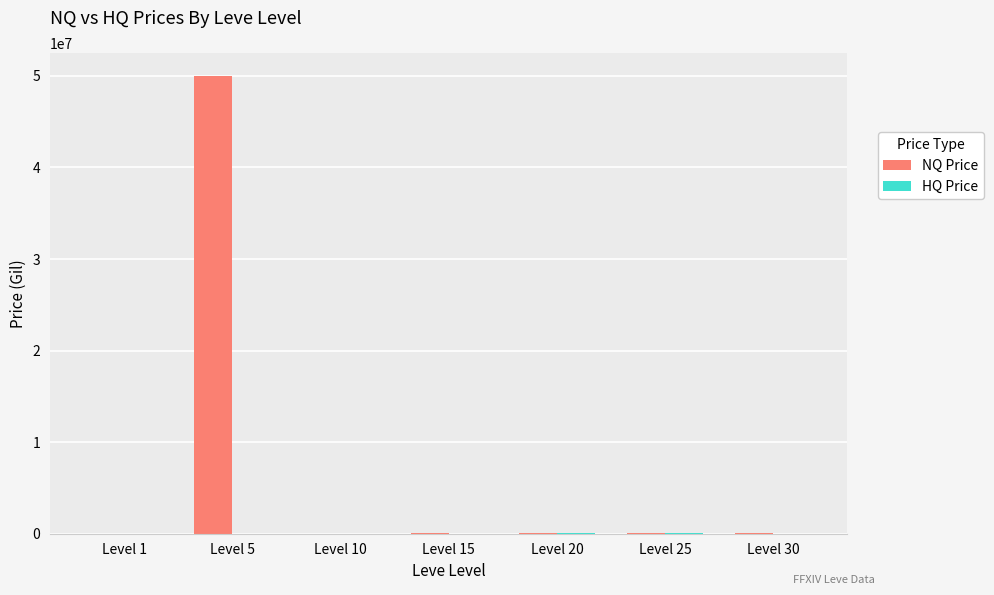

At which category is the sum across all series the highest?

Level 5